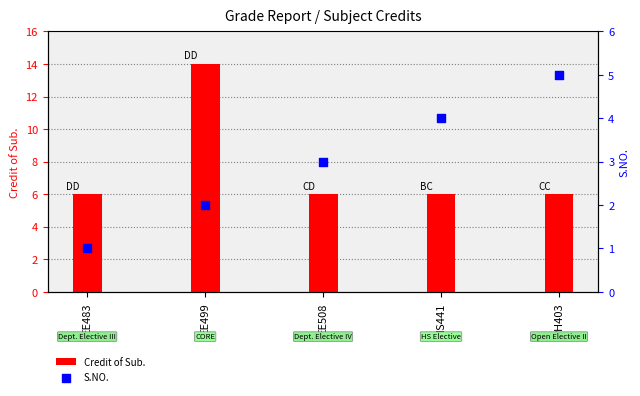

Which series has the largest Y range (max minus min)?

Credit of Sub.